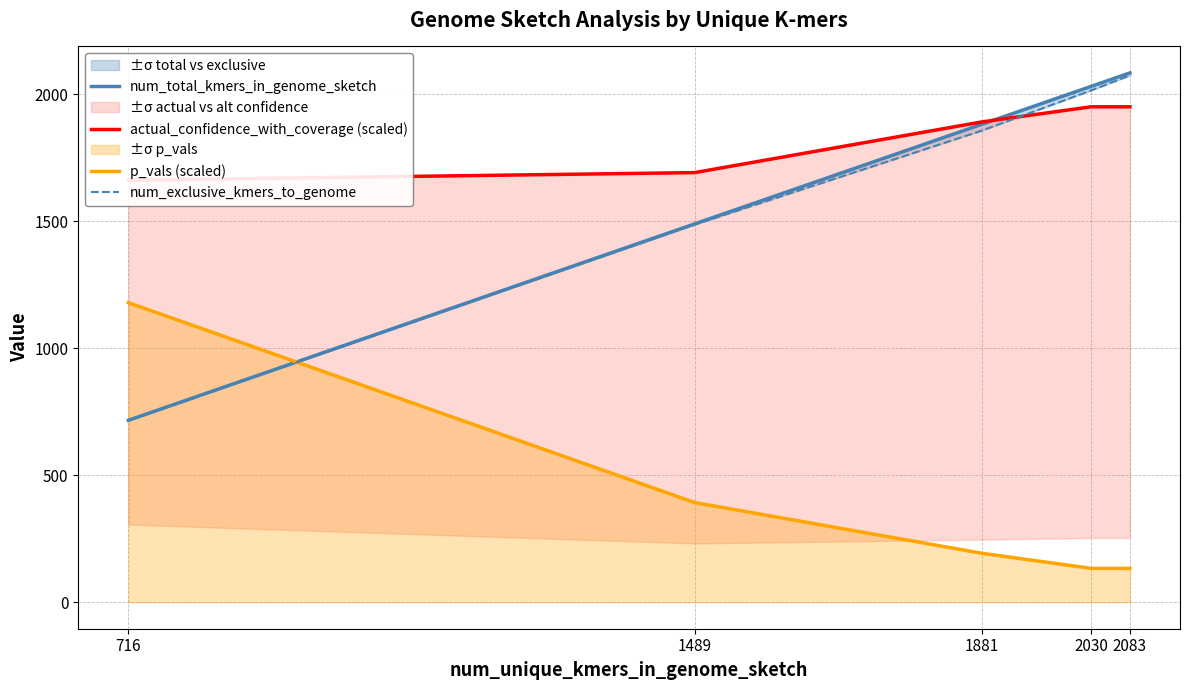

What is the approximate value of actual_confidence_with_coverage (scaled) at 2030?

1949.7